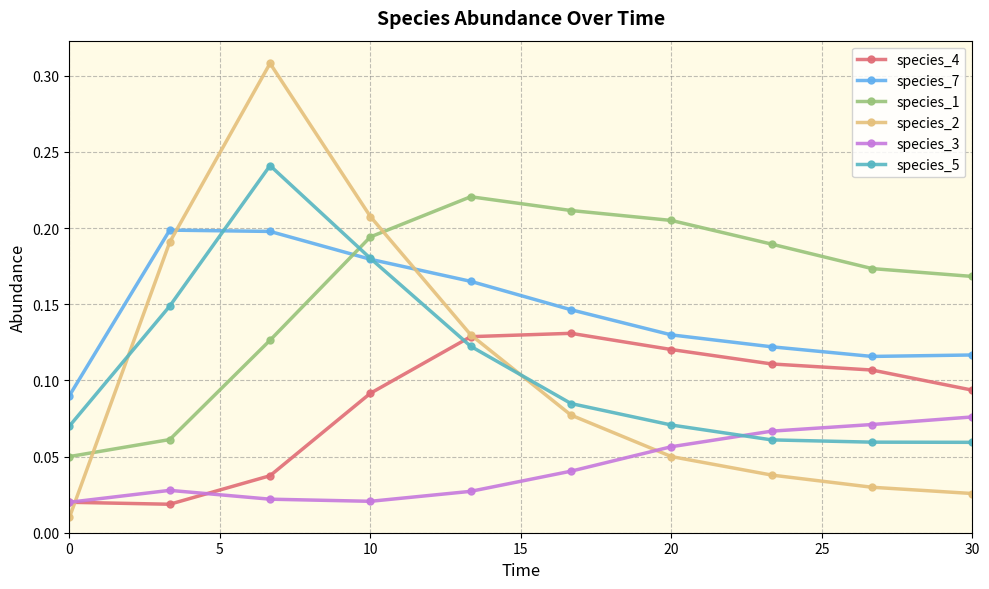

At how many categories does at least one series exceed 0?

10